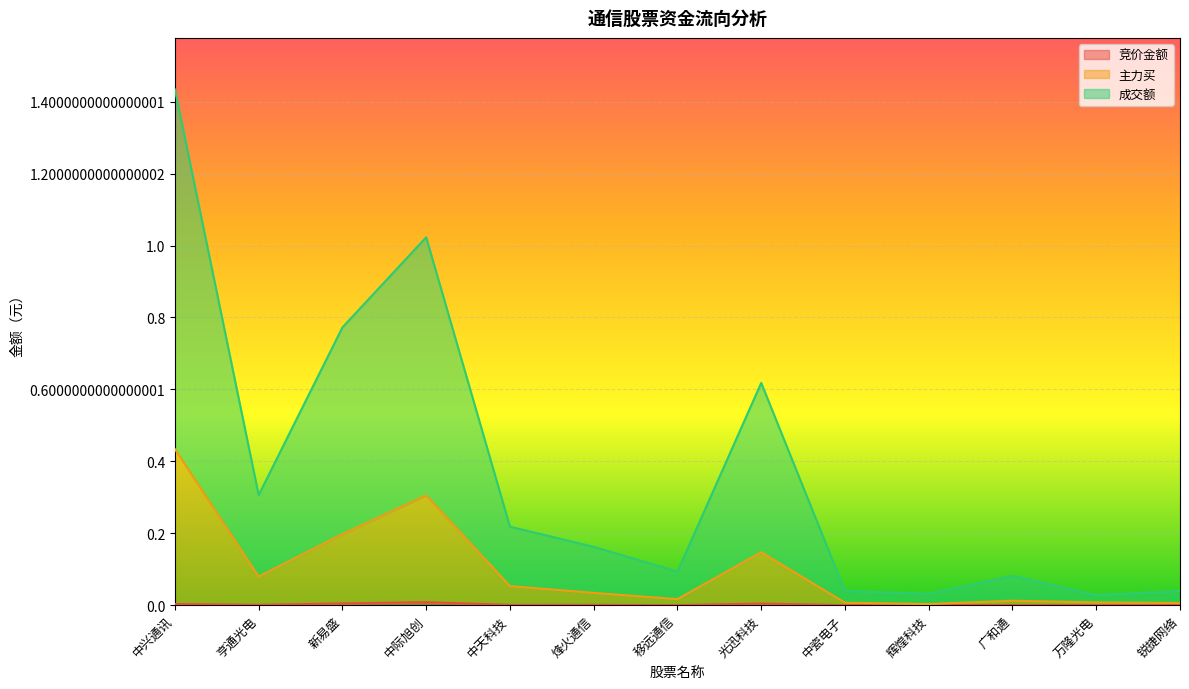

Where is the first local minimum for 主力买?

亨通光电